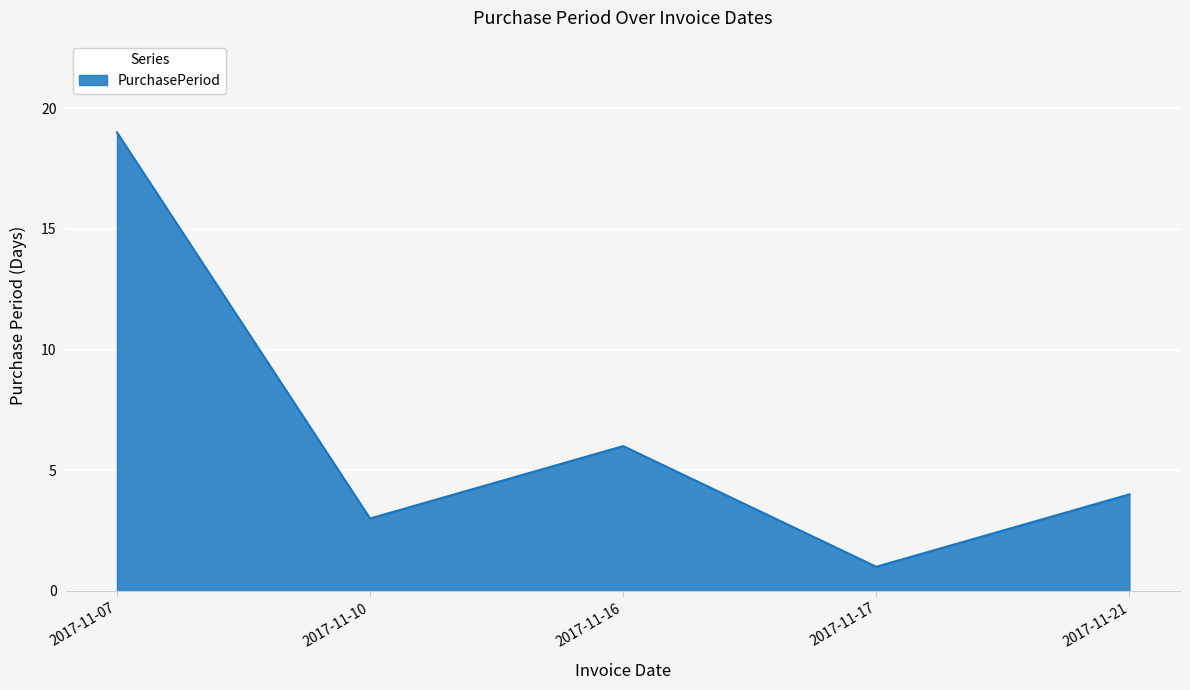

Where is the data nearest to the value 10?

2017-11-16